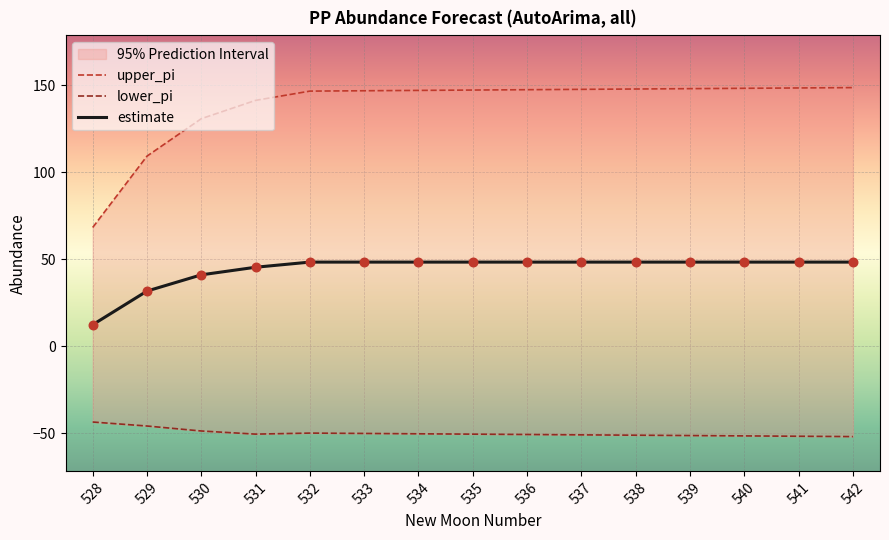

Which series has the largest Y range (max minus min)?

upper_pi